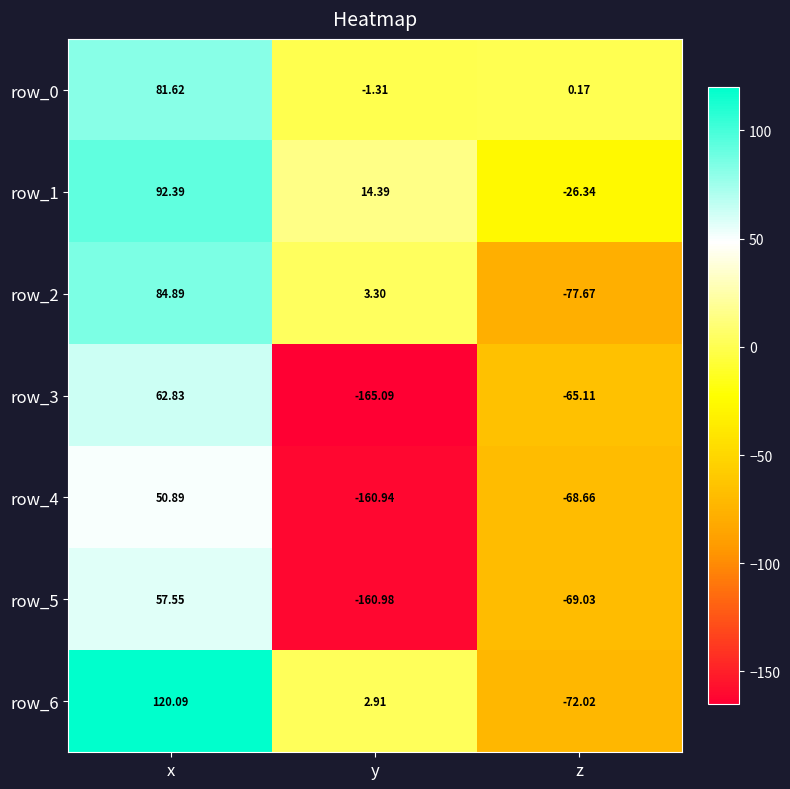

Rank the series by their maximum value, from highest to lowest.

row_6, row_1, row_2, row_0, row_3, row_5, row_4